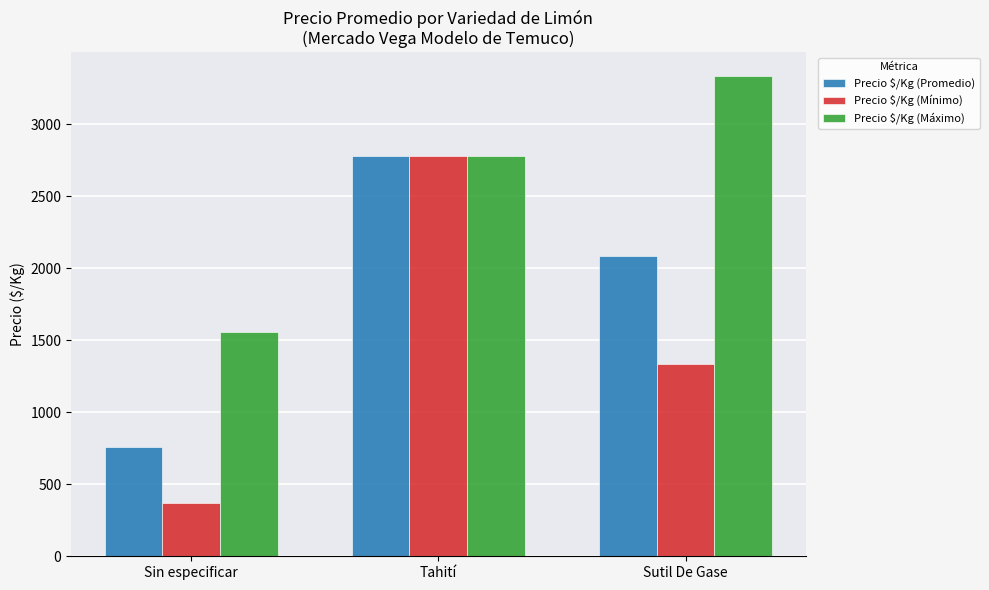

The value of Precio $/Kg (Mínimo) at Sin especificar is 370. True or false?

True